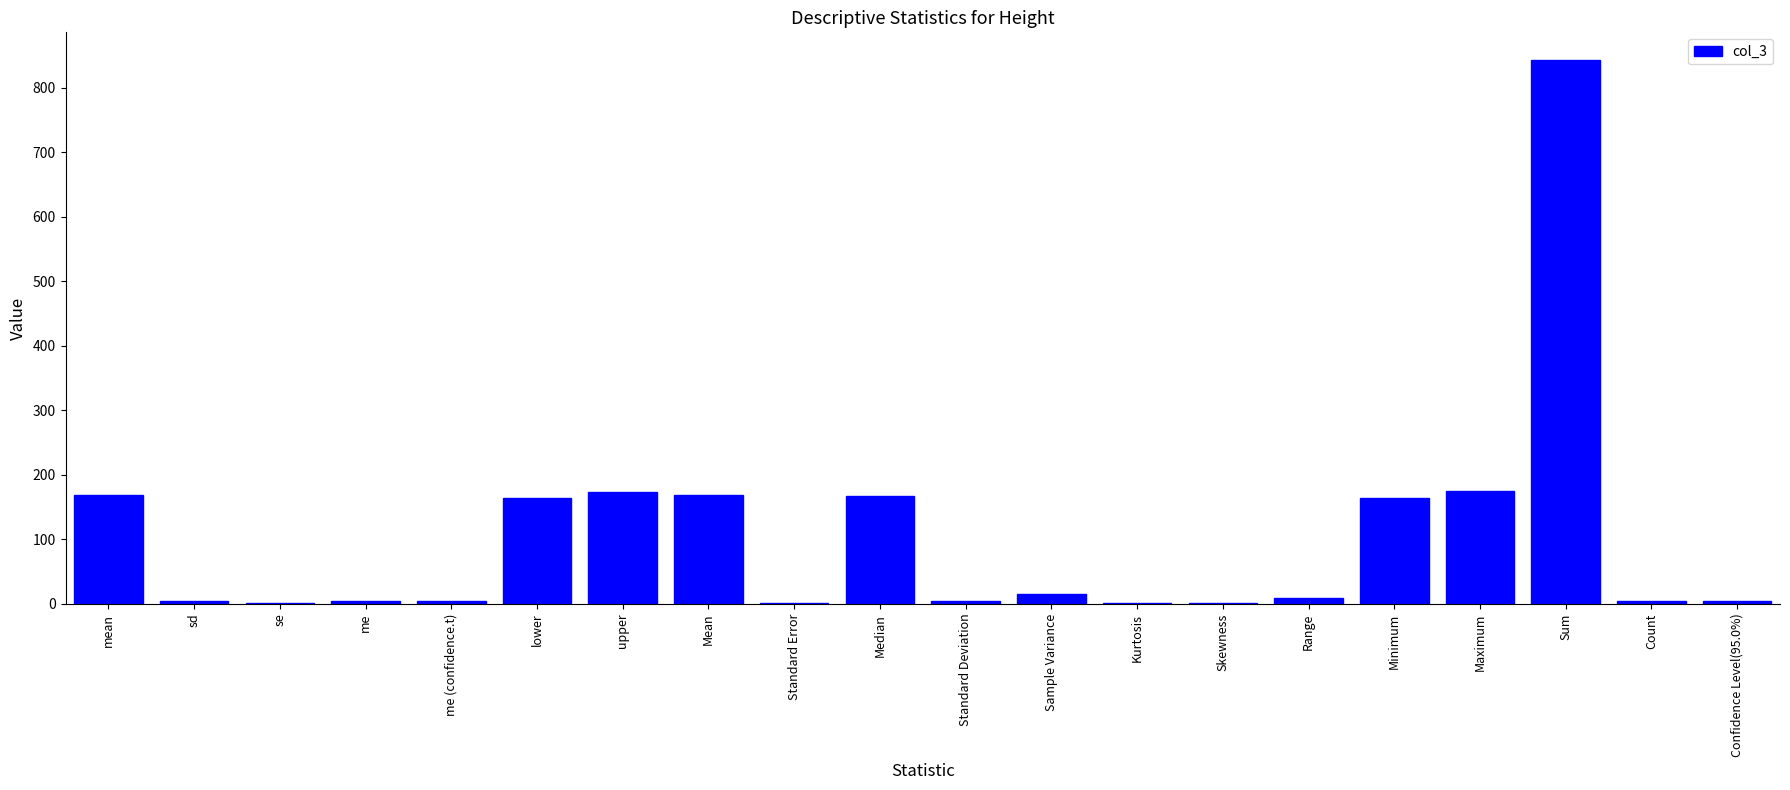

The chart shows a value of 168.0 at Median. True or false?

True